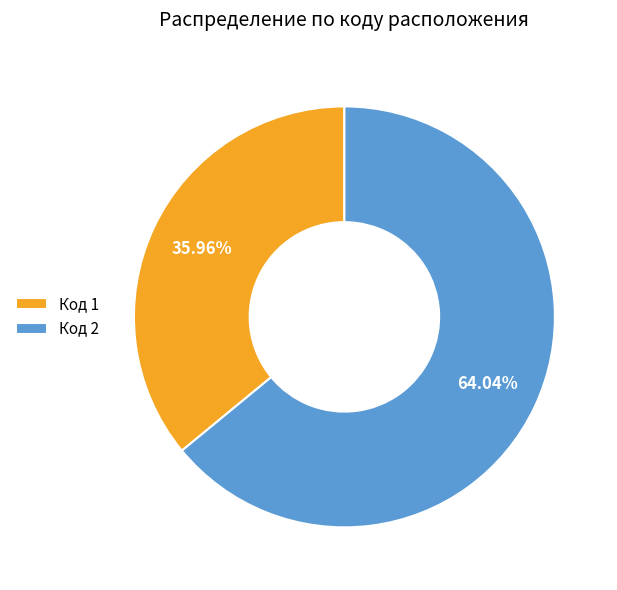

Approximately how many times larger is the value at Код 1 compared to Код 2?

0.6